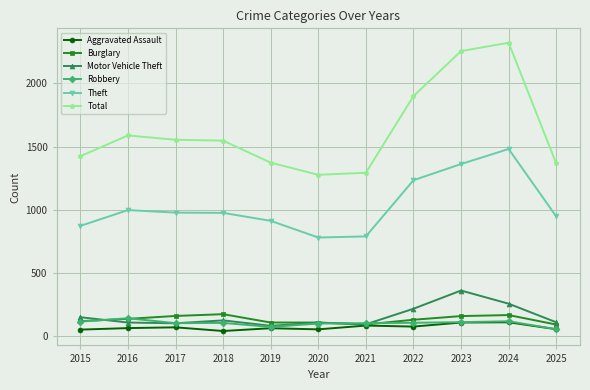

What are all the series names shown in the legend?

Aggravated Assault, Burglary, Motor Vehicle Theft, Robbery, Theft, Total